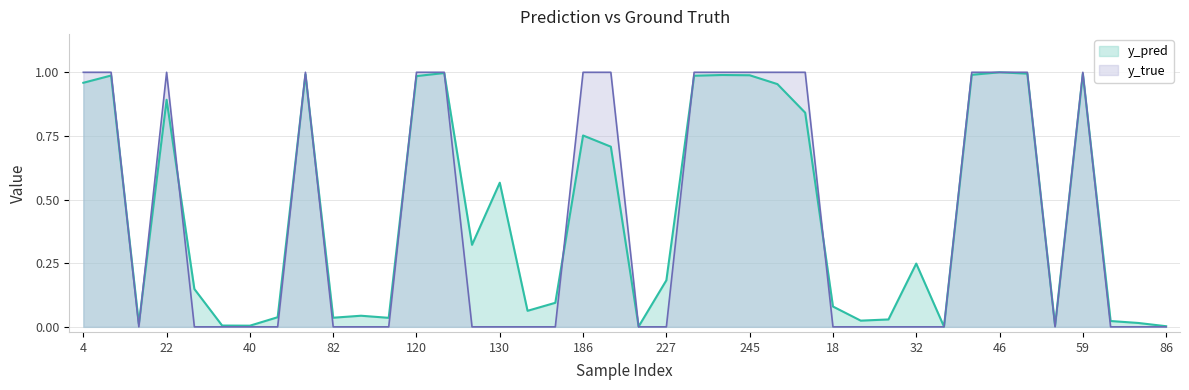

True or false: y_pred has a value of 0.1 at 98.

False